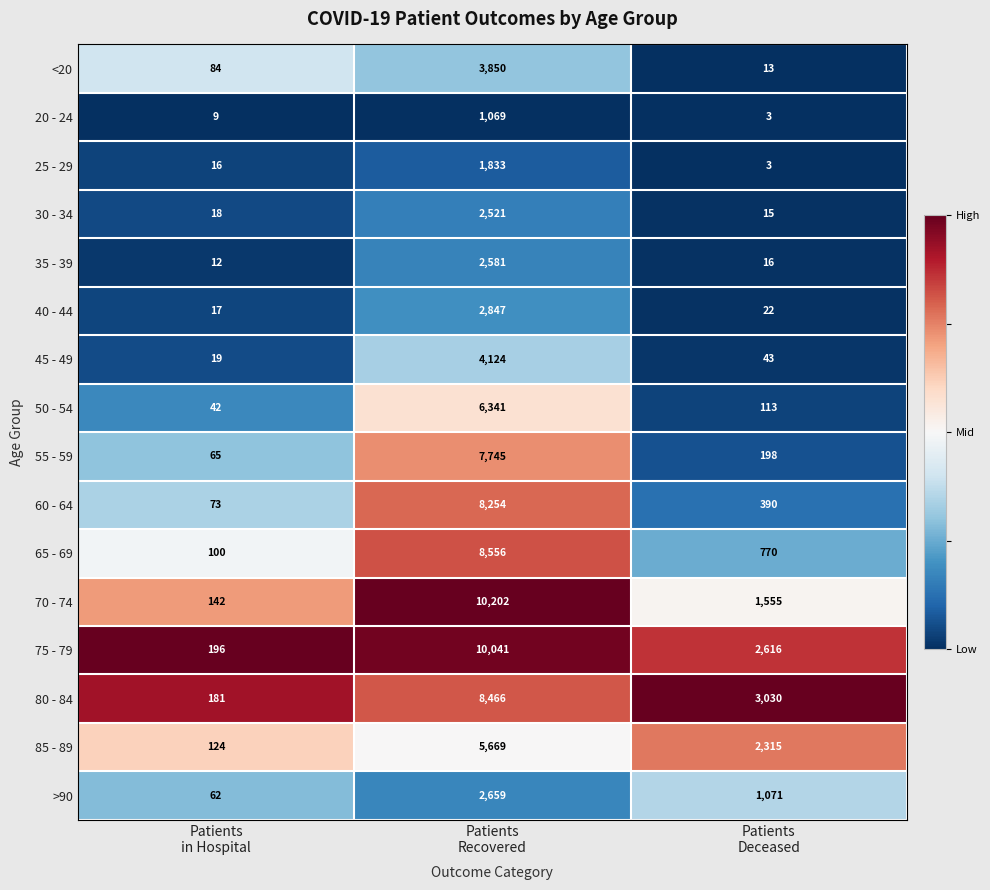

Which series has the largest total across all categories?

75 - 79